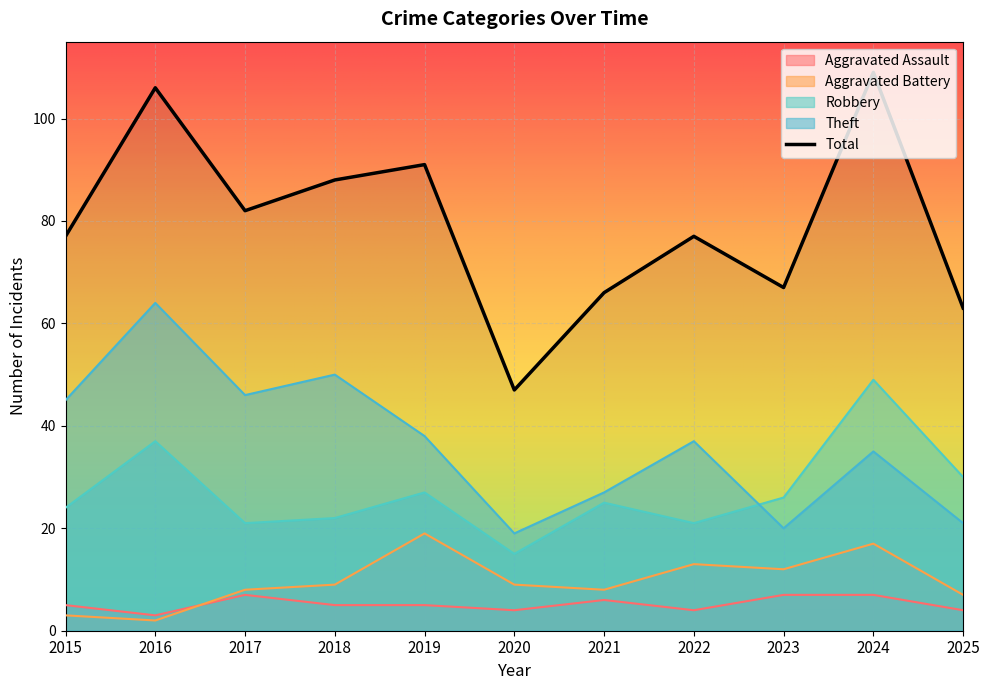

Between 2017 and 2020, which is larger?

2017